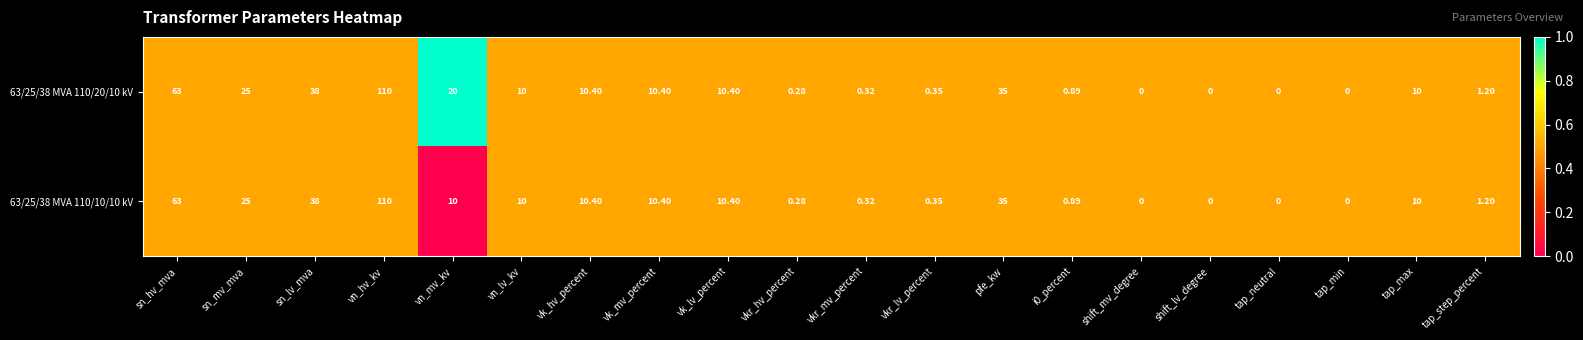

At which label does 63/25/38 MVA 110/20/10 kV reach its peak?

vn_hv_kv